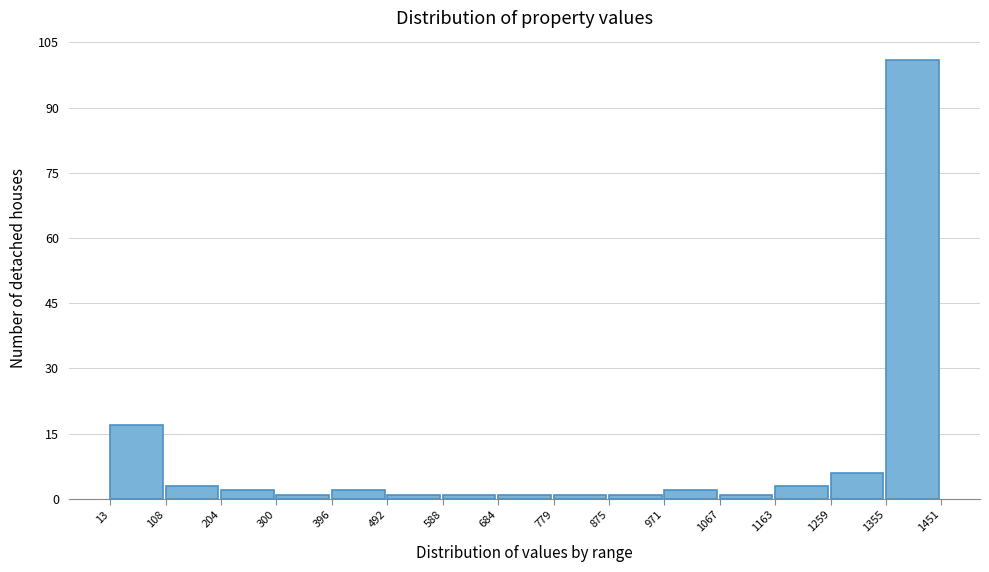

Reading left to right, transcribe this chart: for each bar, give the range it covers on the x-axis and its height. The values are not printed on the chart, so give them approximately, as read against the axis.

13 to 108: 18
108 to 204: 4
204 to 300: 2
300 to 396: under 2
396 to 492: 2
492 to 588: under 2
588 to 684: under 2
684 to 779: under 2
779 to 875: under 2
875 to 971: under 2
971 to 1067: 2
1067 to 1163: under 2
1163 to 1259: 4
1259 to 1355: 6
1355 to 1451: 102